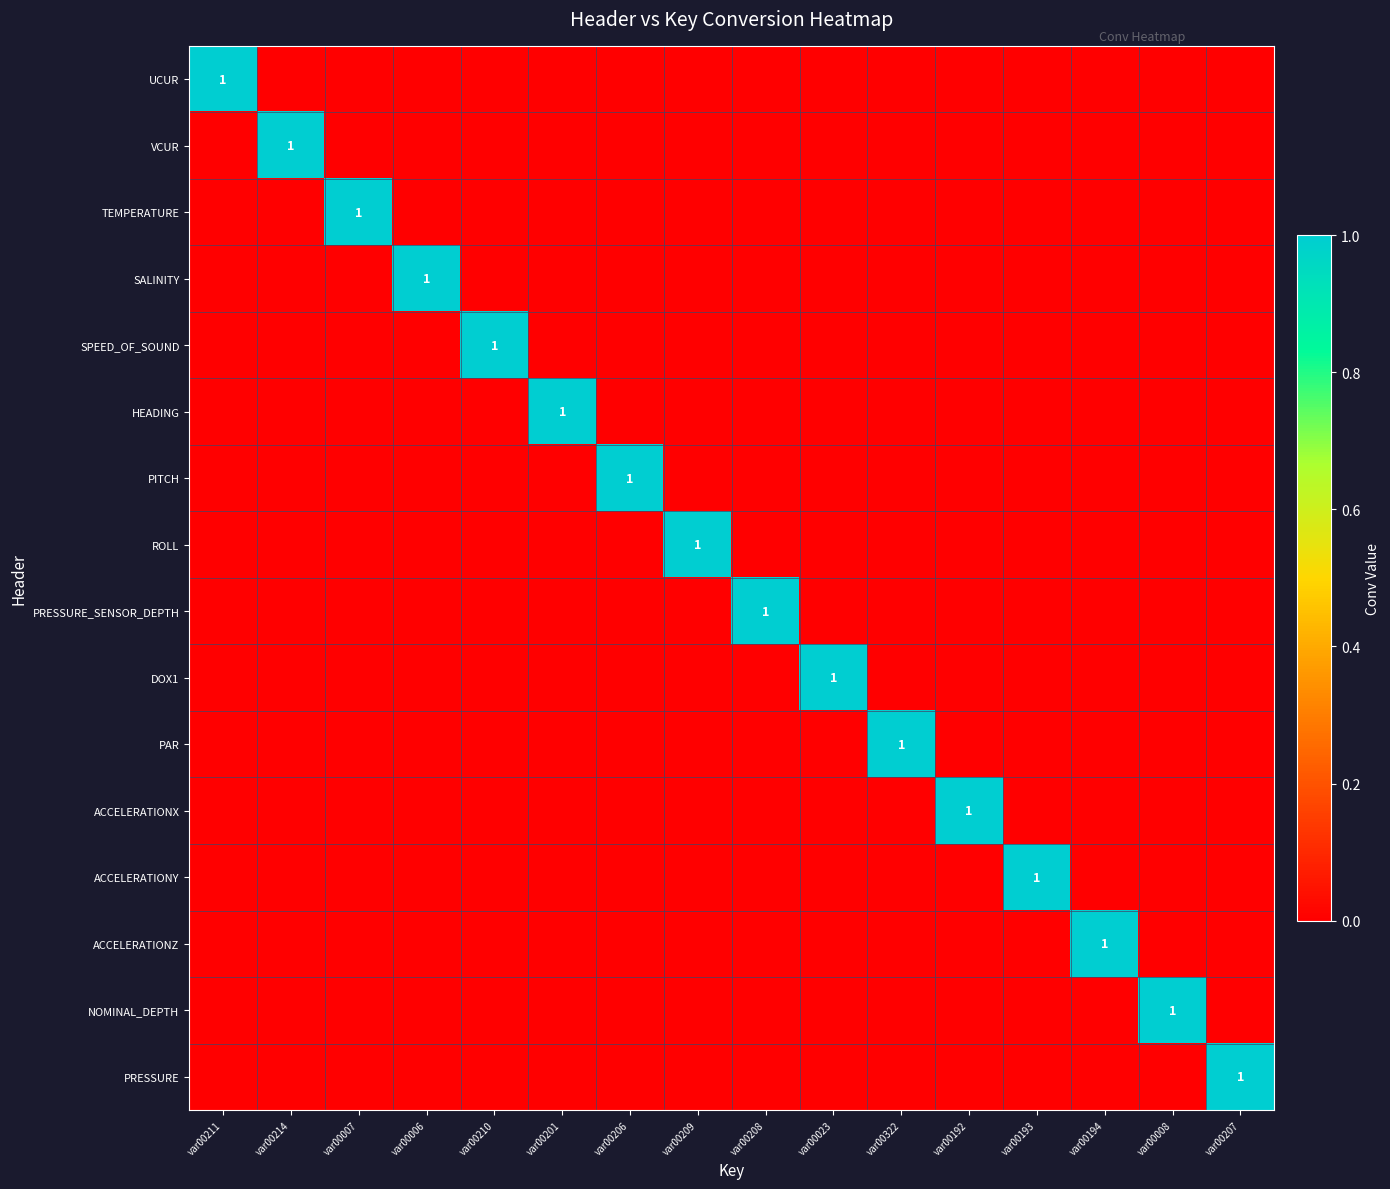

Is it true that PITCH equals 1 at var00206?

True